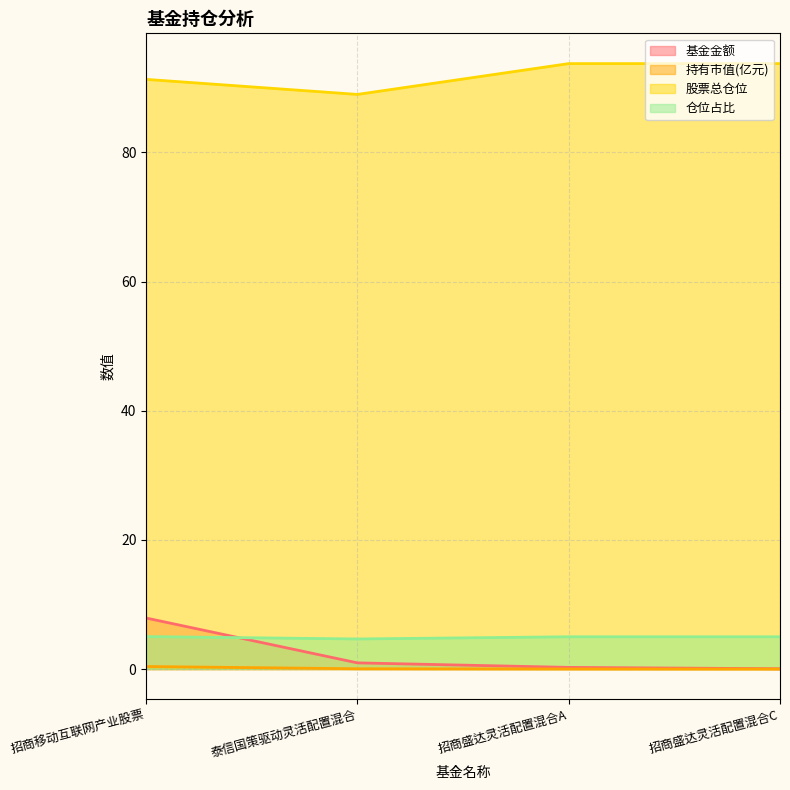

What is the label of the 2nd point from the left?

泰信国策驱动灵活配置混合